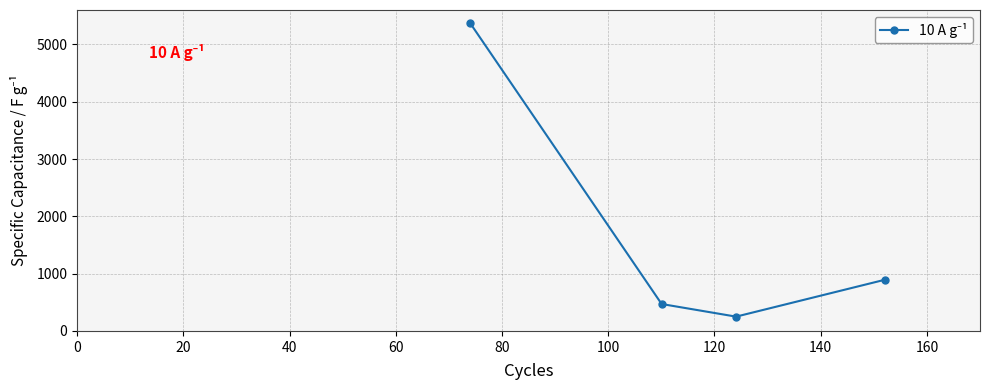

What is the difference between the maximum and second lowest values?

4899.3